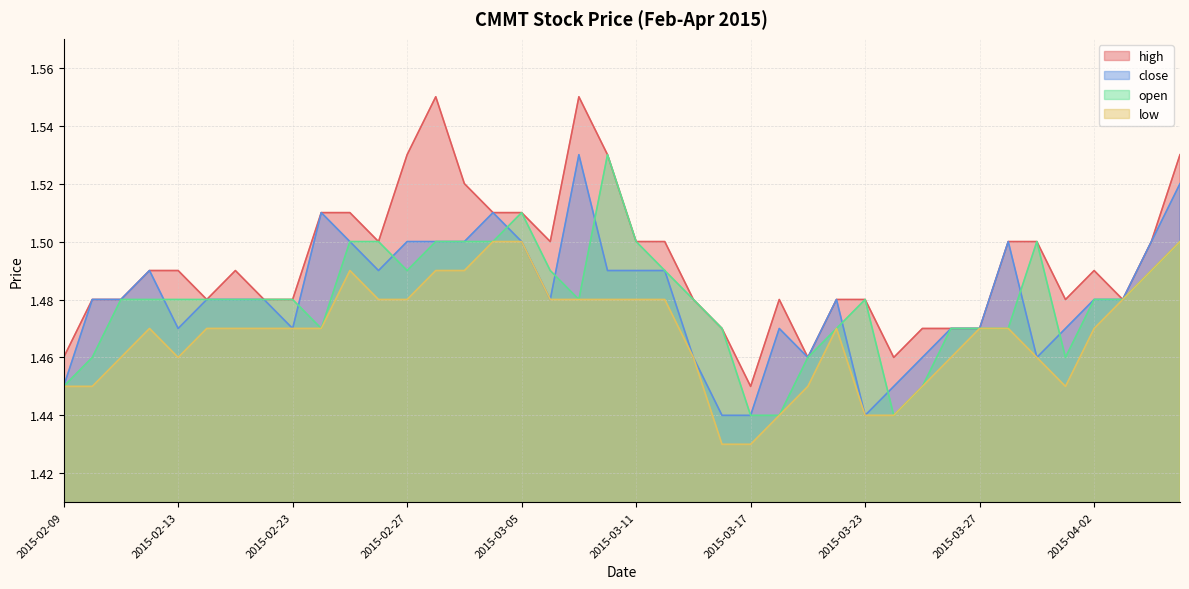

Between 2015-02-16 and 2015-03-10, which series saw the biggest shift?

high